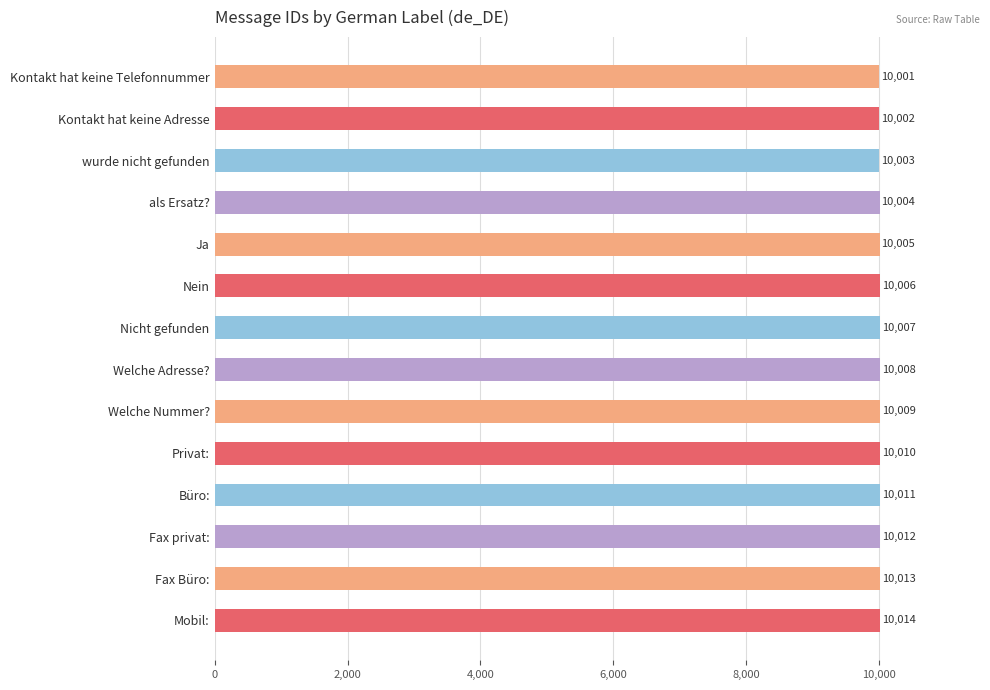

Between Nicht gefunden and Büro:, which is larger?

Büro: